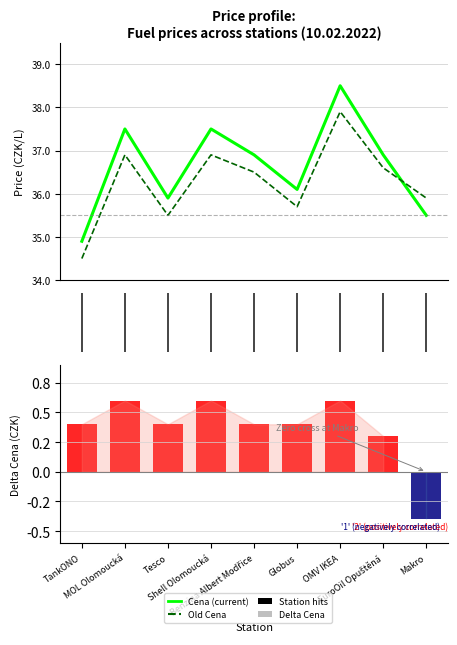

Is the value of Delta Cena at Benzina Albert Modřice greater than the value of Old Cena at Benzina Albert Modřice?

No